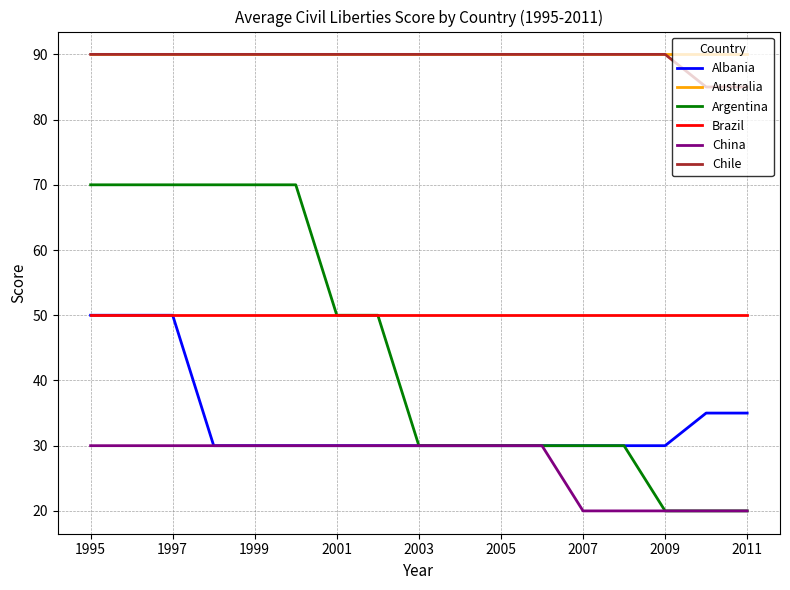

How many lines are shown in the chart?

6